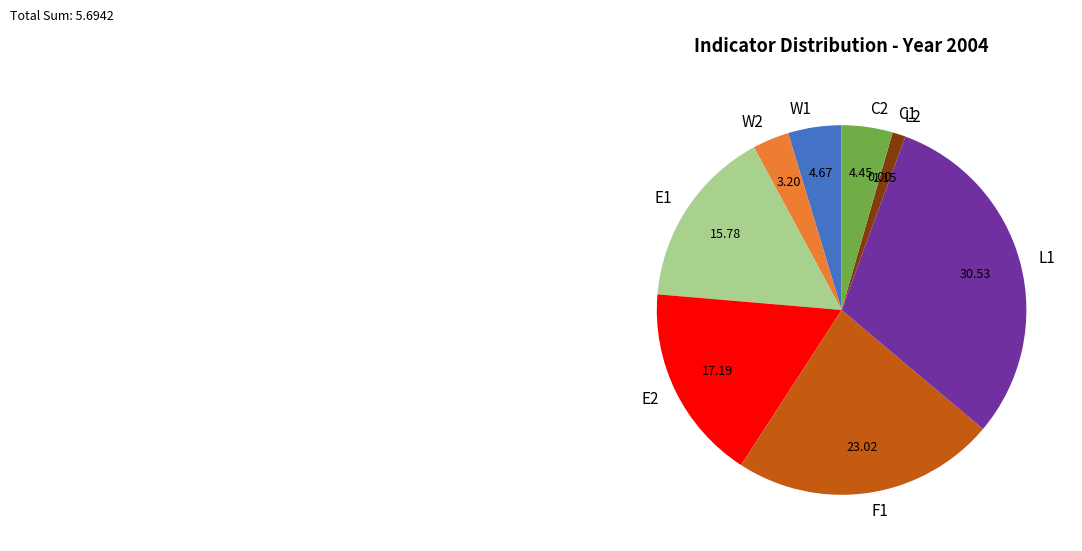

Which category has the biggest portion of the pie?

L1